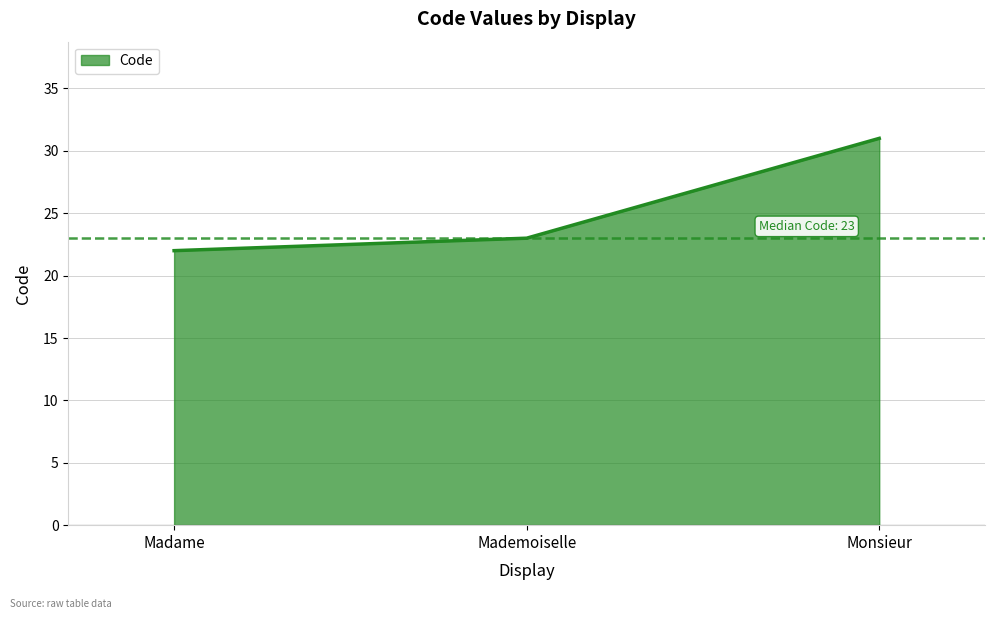

Does the chart display data point markers on the line(s)?

No